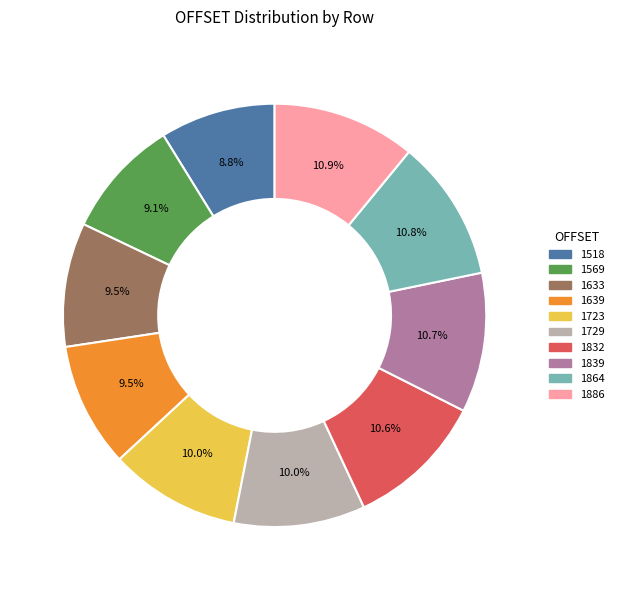

Between 1723 and 1518, which is larger?

1723